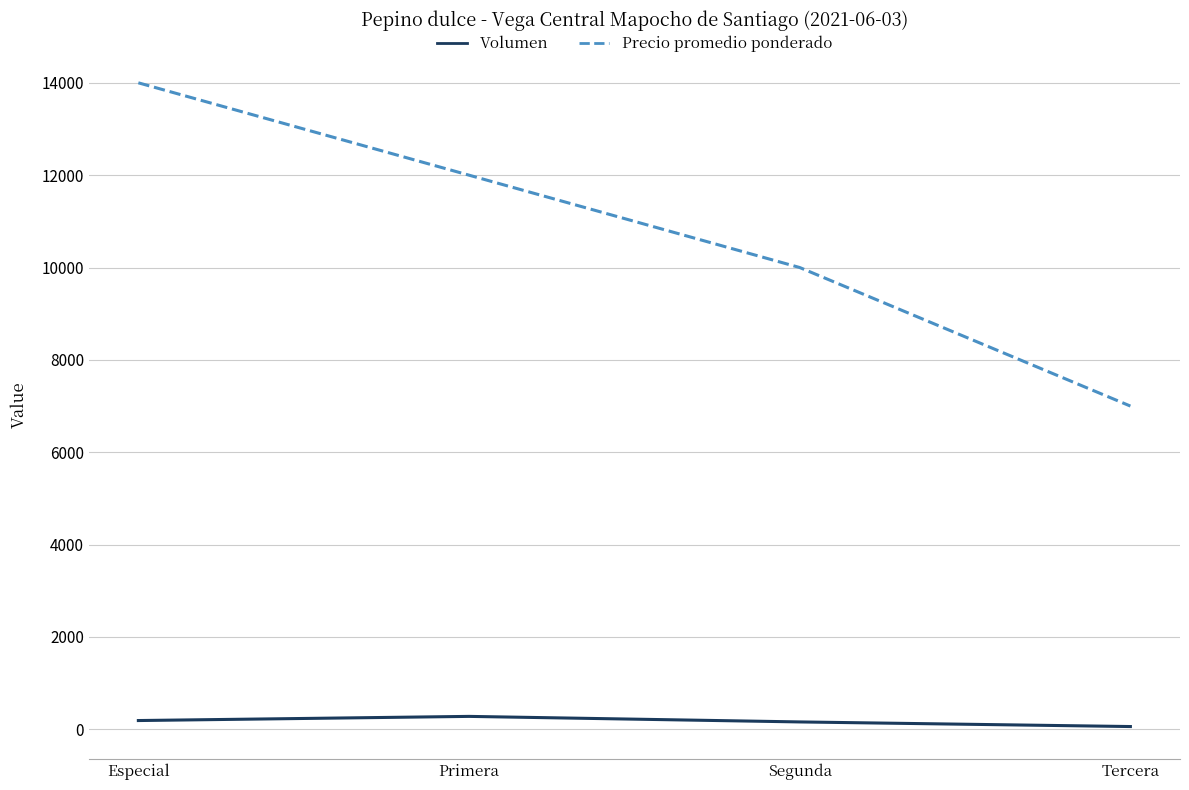

What is the minimum value for Precio promedio ponderado?

7000